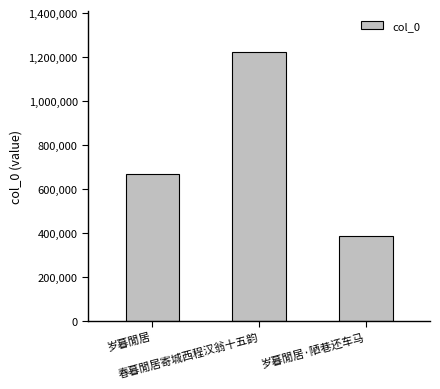

At which category does the chart reach its peak across all series?

春暮閒居寄城西程汉翁十五韵